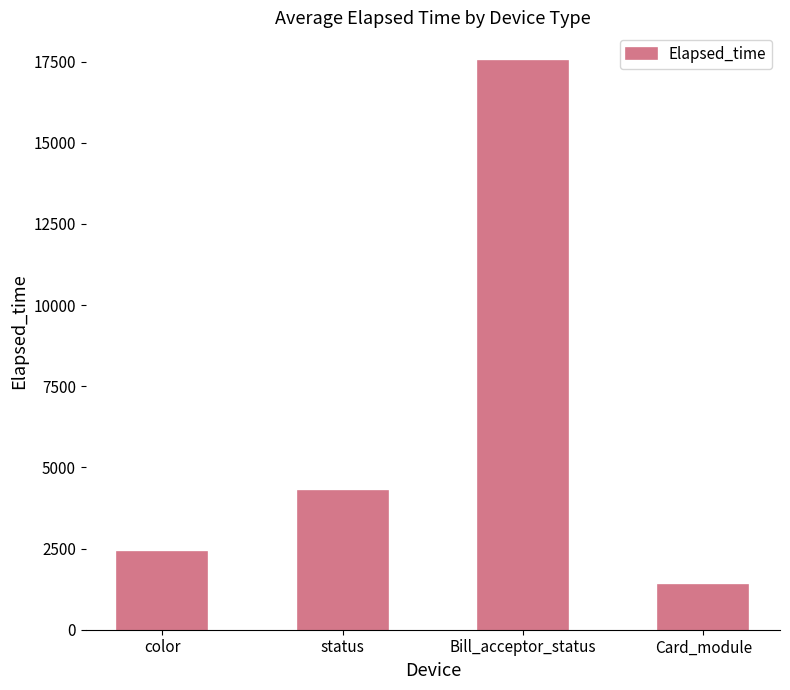

Is it true that the value at Card_module is 2264.9?

False